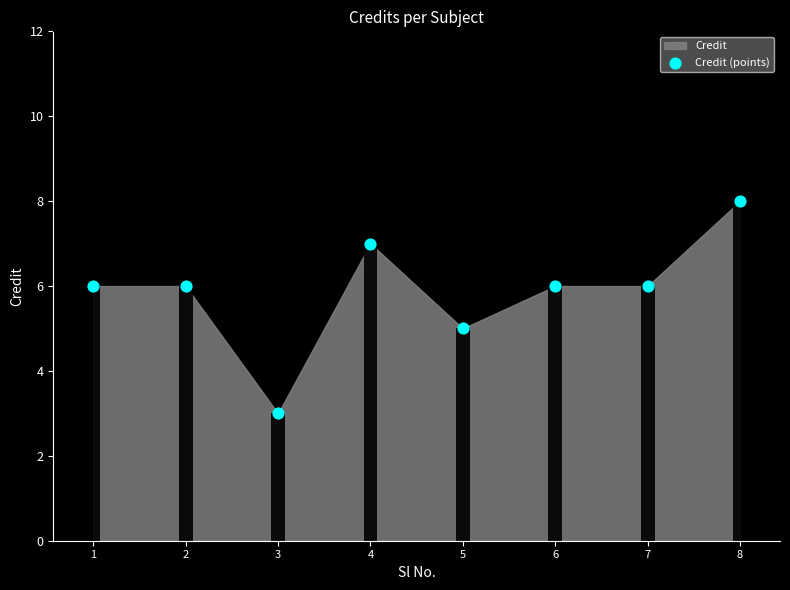

What is the change in value from 3 to 8?

+5